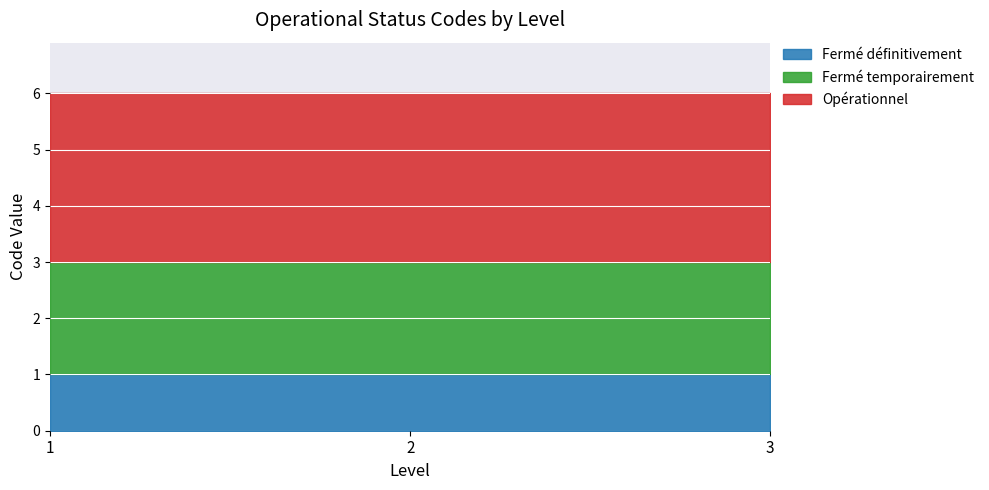

True or false: Fermé définitivement has a value of 0 at 1.

False